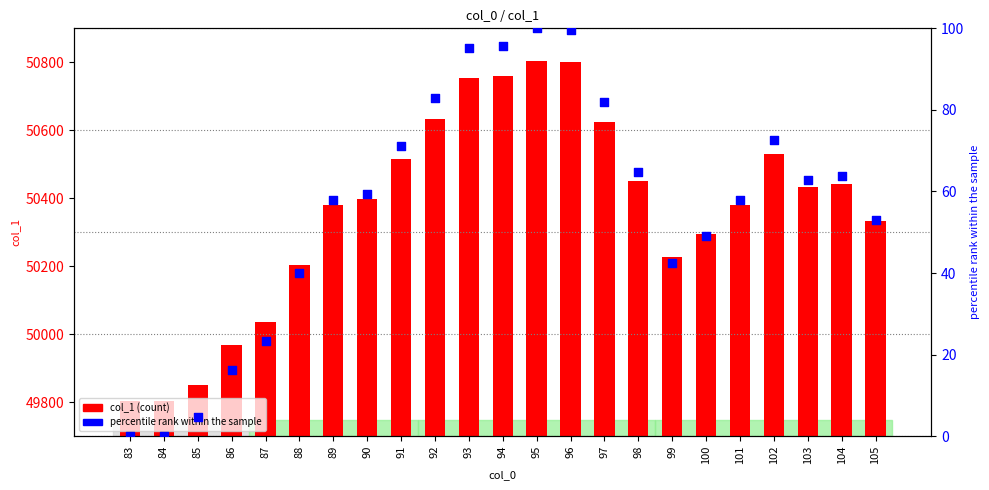

Which series has the largest Y range (max minus min)?

col_1